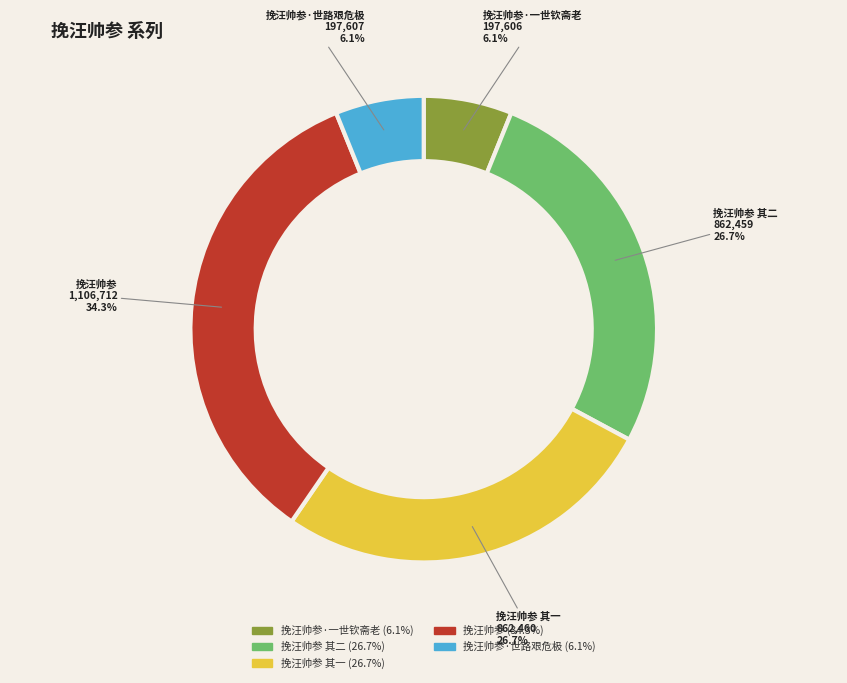

Does any single category account for the majority?

No